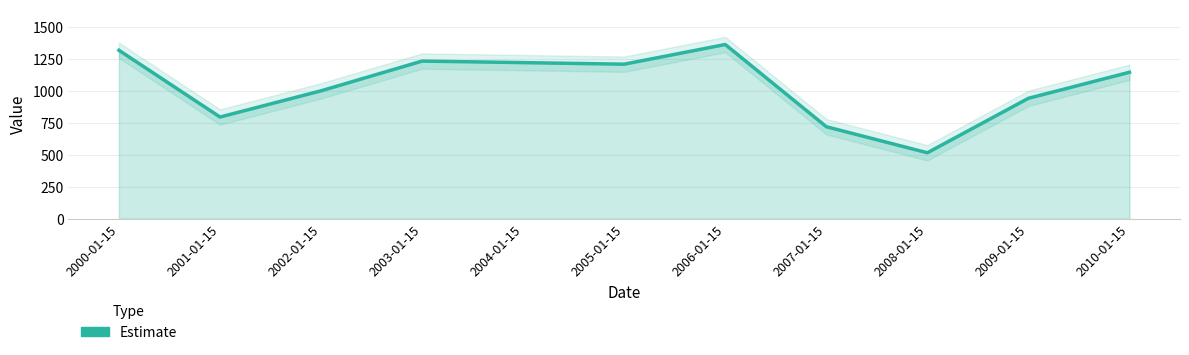

True or false: the data shows 295.4 at 2010-01-15.

False